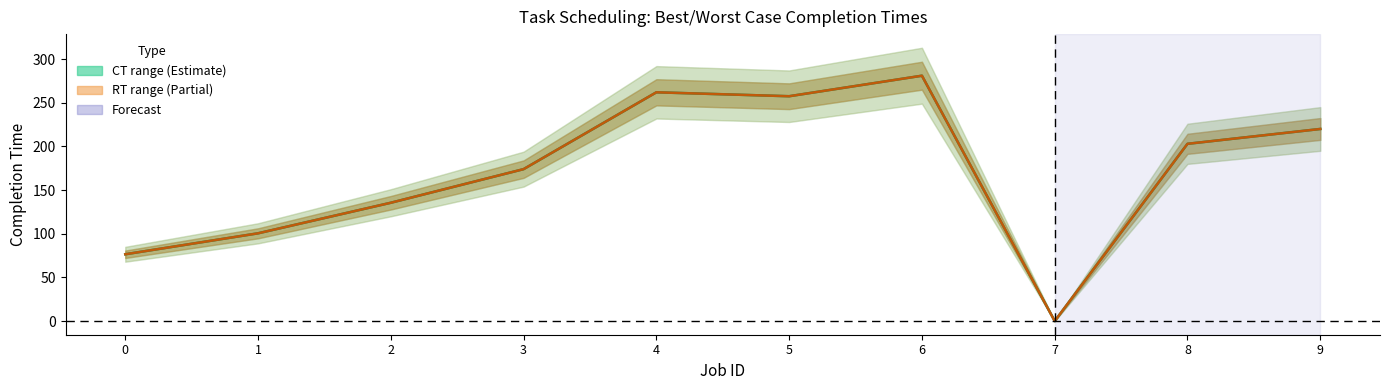

How many values in CT midpoint are above zero?

9